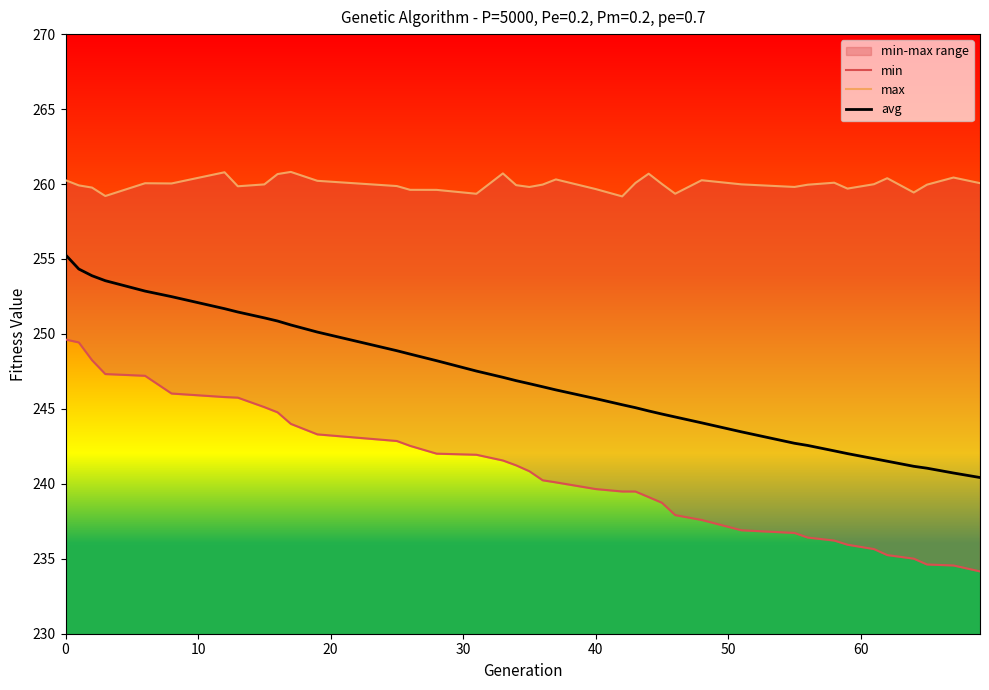

What is the greatest value displayed?

260.8